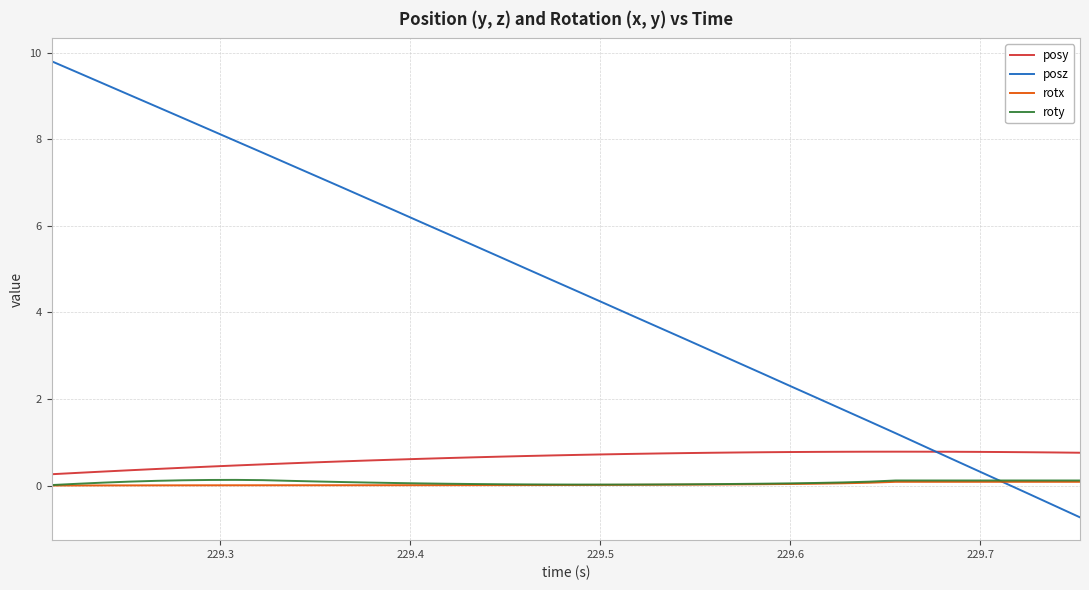

True or false: posz and posy intersect in this chart.

True